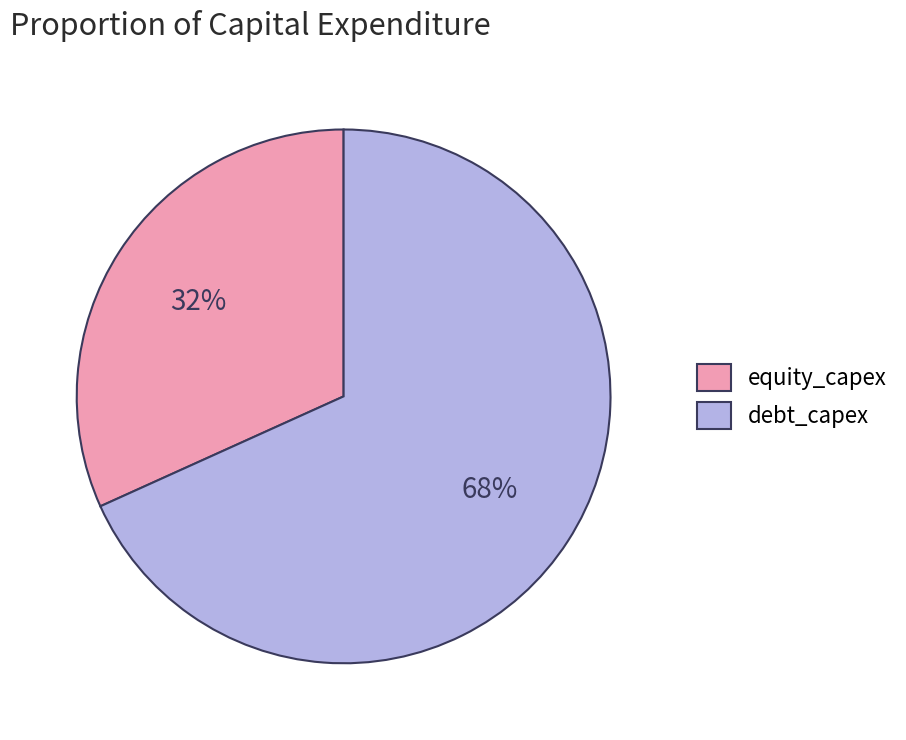

Is there any slice that represents more than half of the pie?

Yes